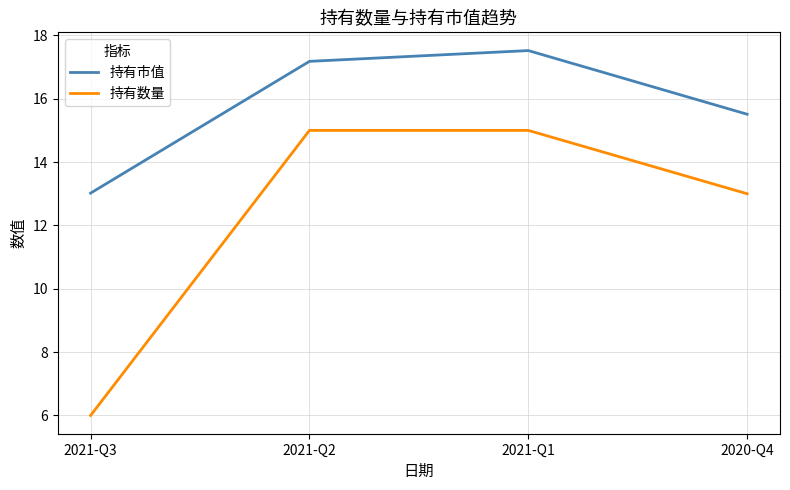

Is it true that 持有市值 equals 3.2 at 2021-Q3?

False